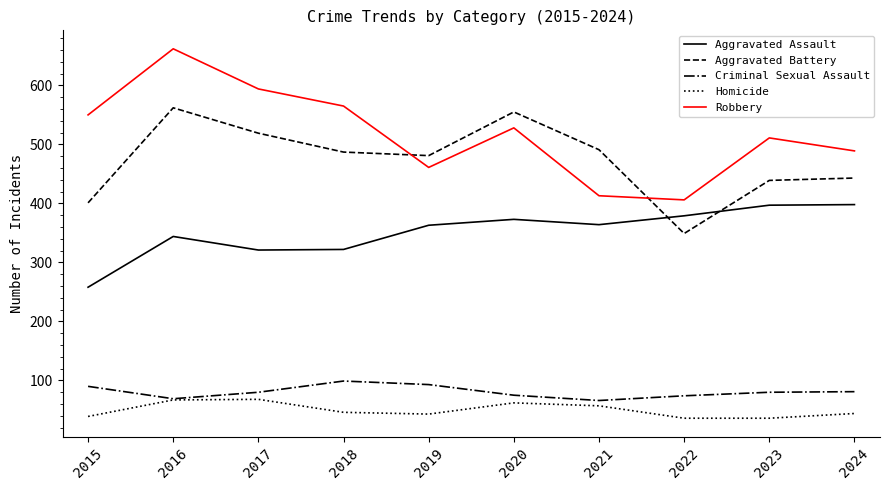

What is the highest value of the Aggravated Assault series?

398